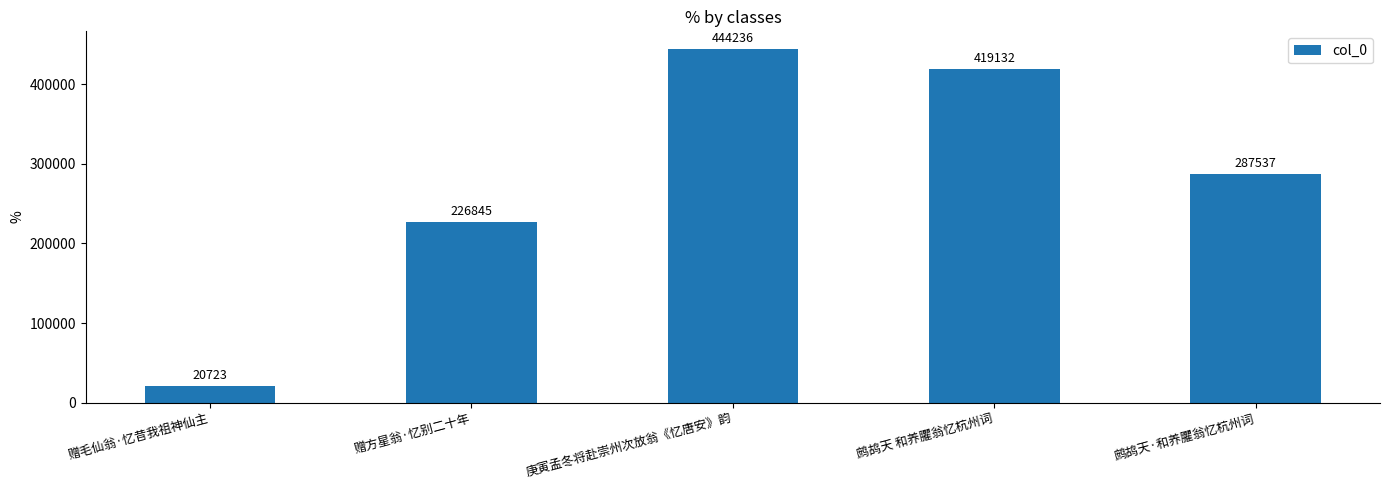

Reading right to left, list all the values displayed in this chart.

鹧鸪天·和养臞翁忆杭州词=287537	鹧鸪天 和养臞翁忆杭州词=419132	庚寅孟冬将赴崇州次放翁《忆唐安》韵=444236	赠方星翁·忆别二十年=226845	赠毛仙翁·忆昔我祖神仙主=20723